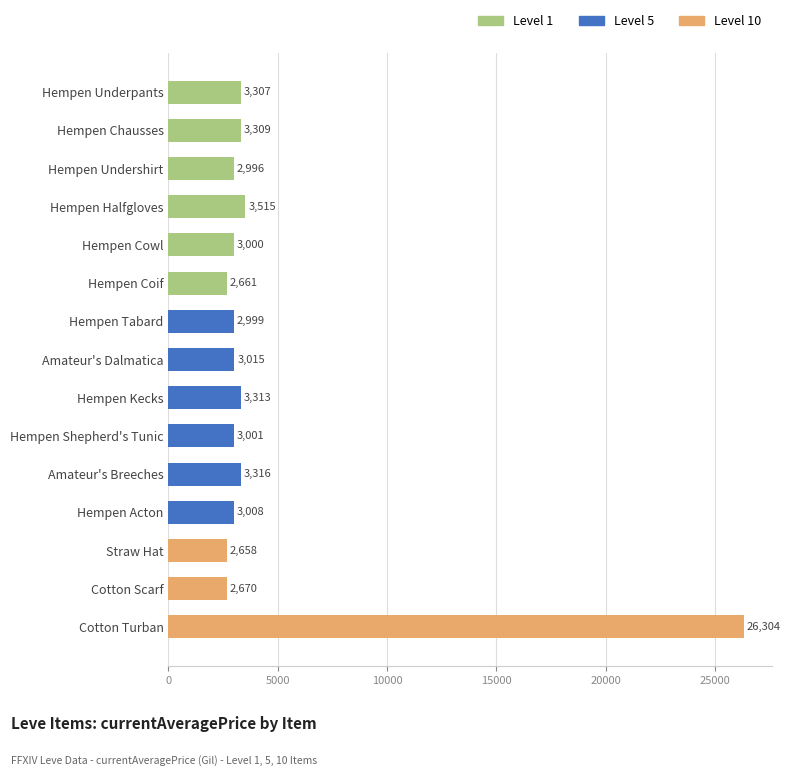

What is the change in value from Cotton Scarf to Hempen Underpants?

+637